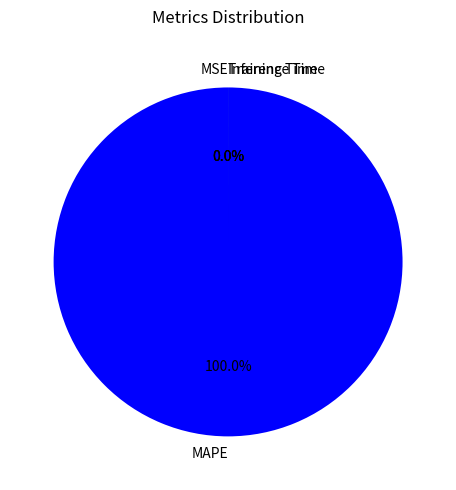

How many segments does this pie chart have?

4